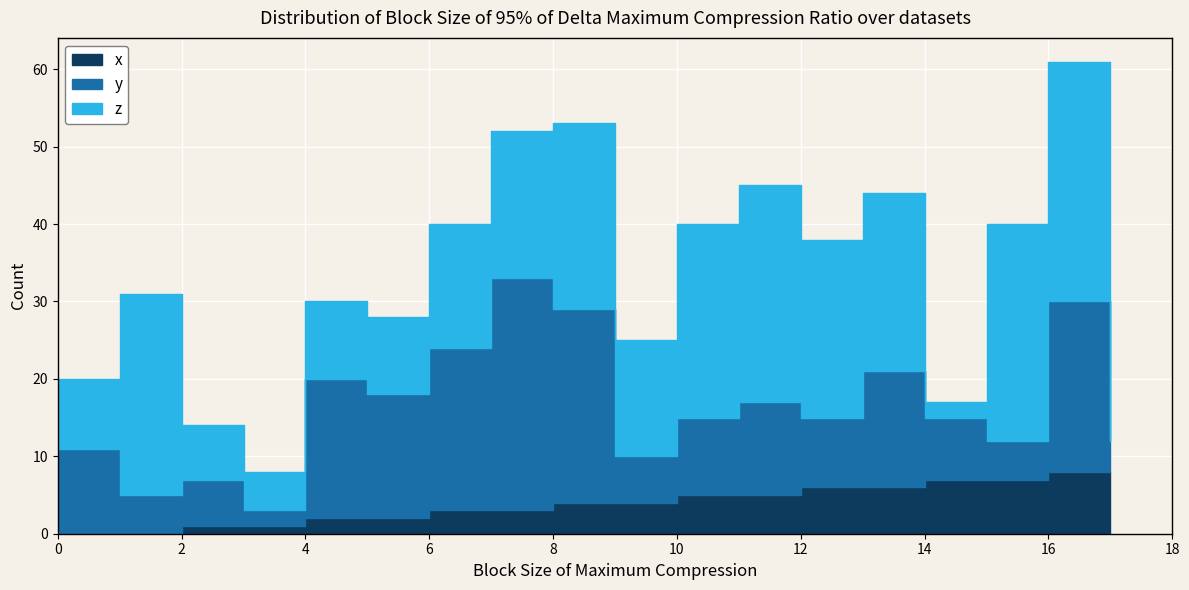

Is this an area chart (filled region under the line)?

No